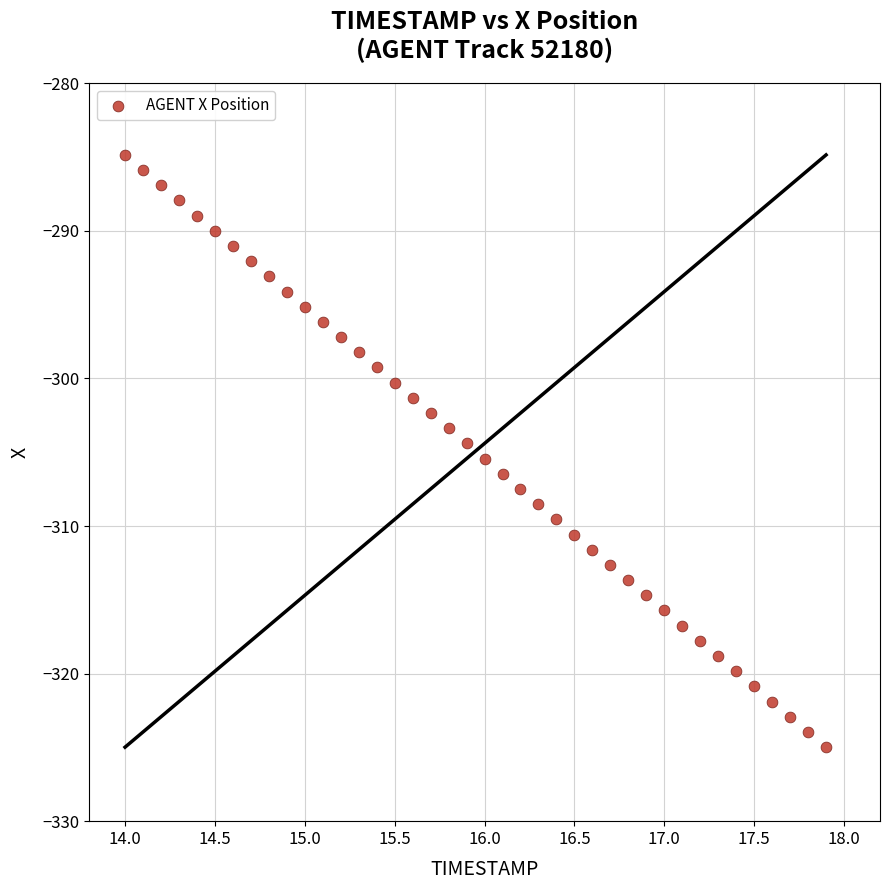

What is the range of X values (max minus min)?

3.9